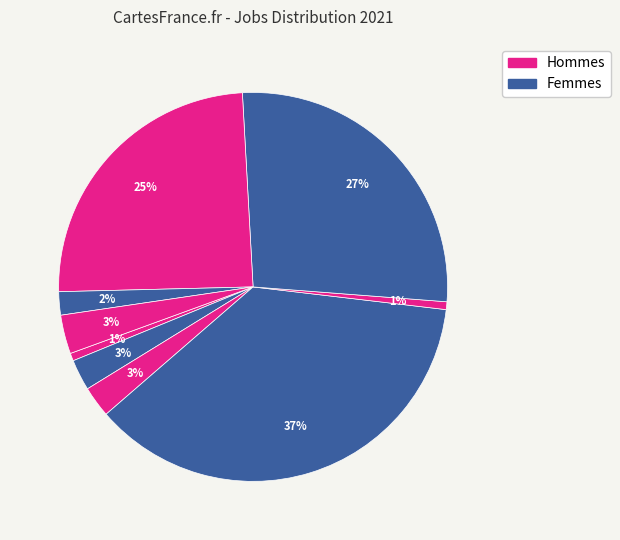

How many slices are in this pie chart?

9